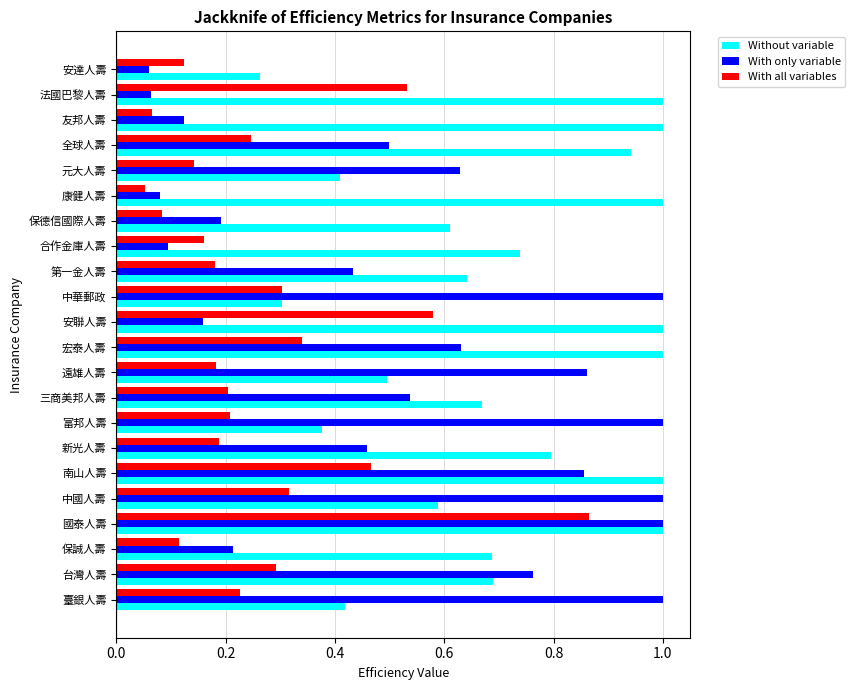

What are all the series names shown in the legend?

Without variable, With only variable, With all variables